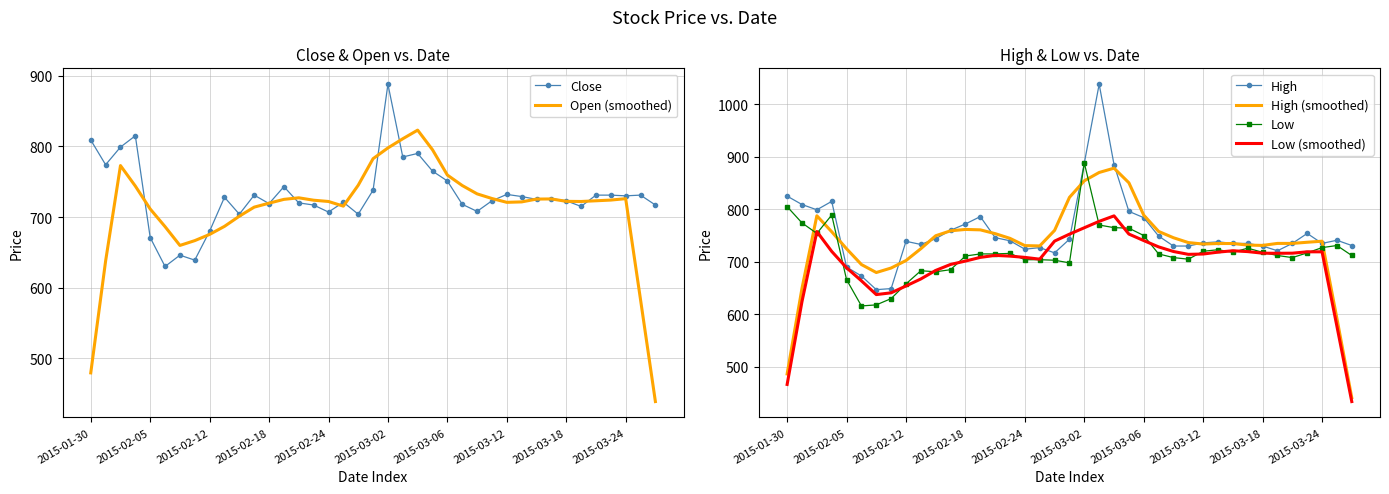

Is this an area chart (filled region under the line)?

No